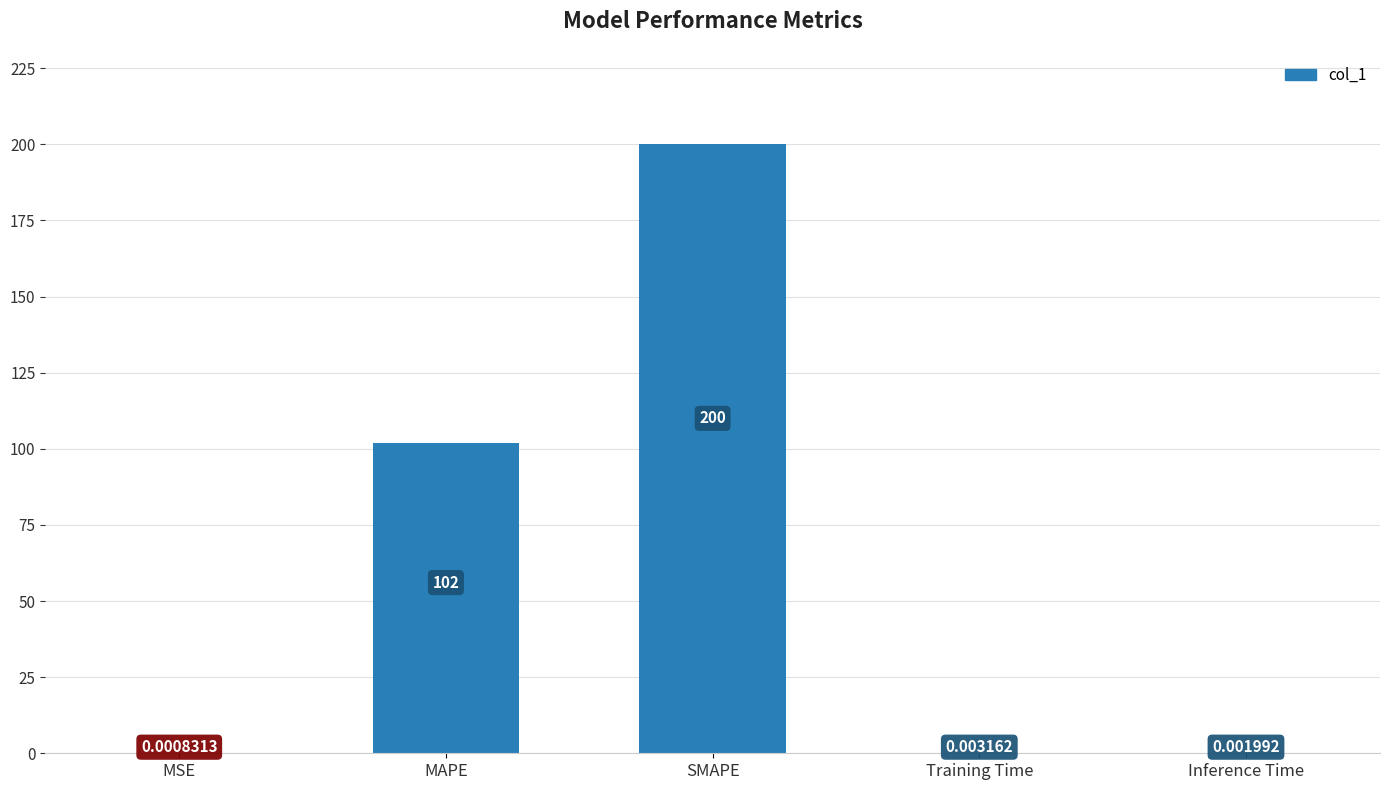

What is the sum of the values at SMAPE and MAPE?

302.0